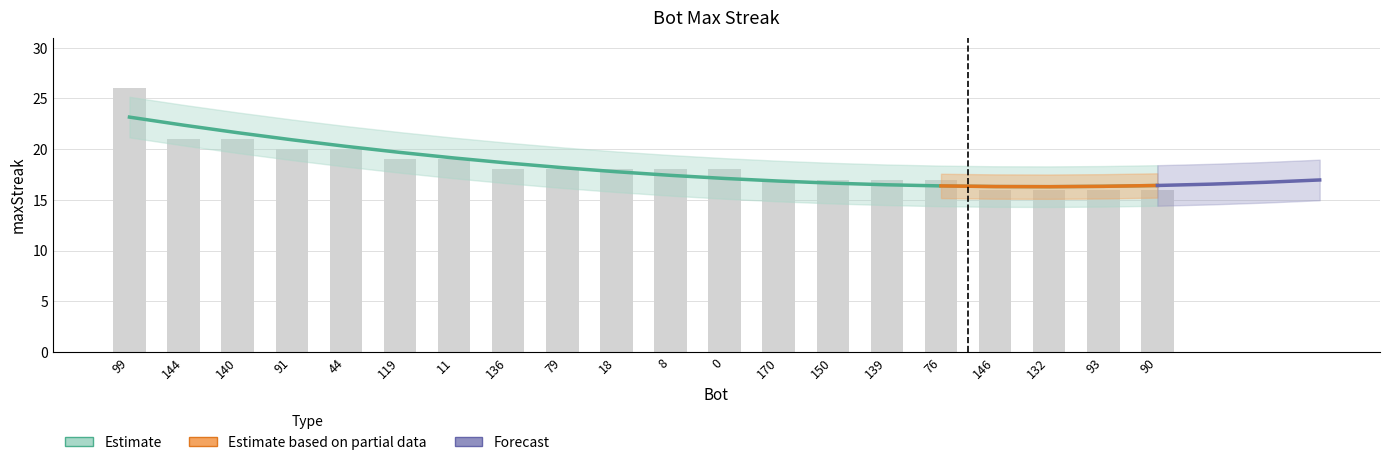

What is the maximum value shown in the chart?

26